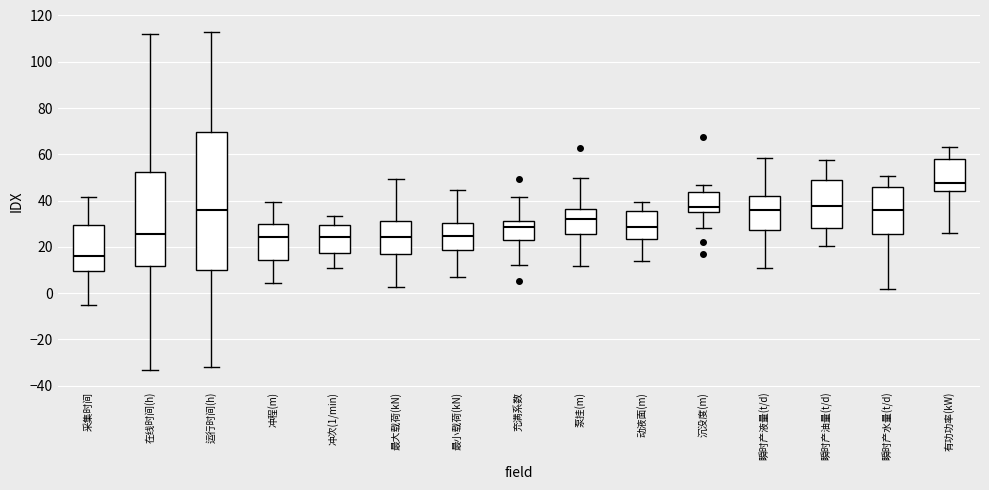

Which box's median line is the highest?

有功功率(kW)